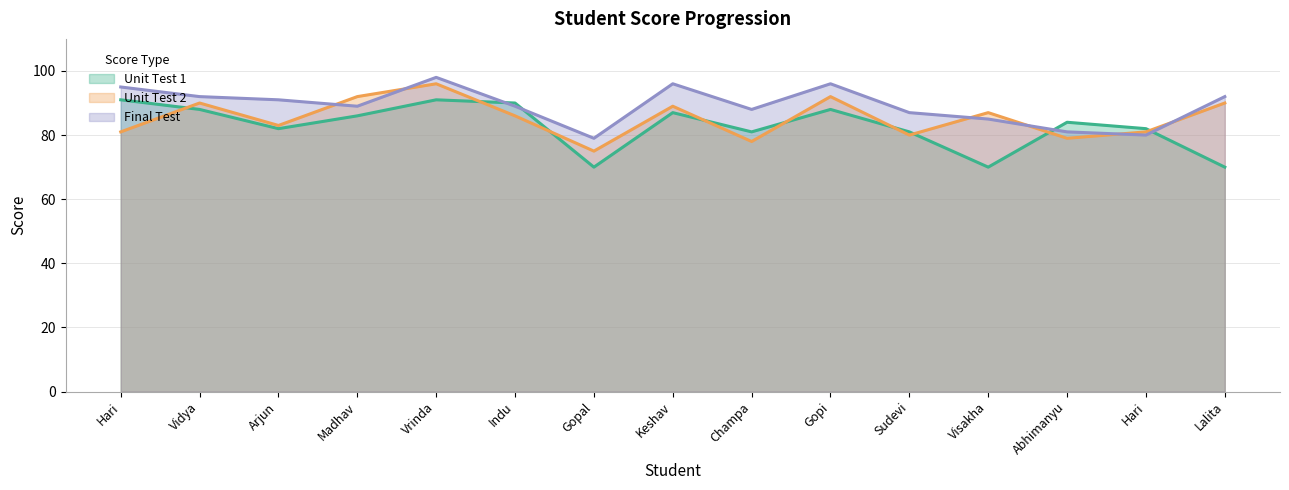

Between Abhimanyu and Lalita, which series saw the biggest shift?

Unit Test 1